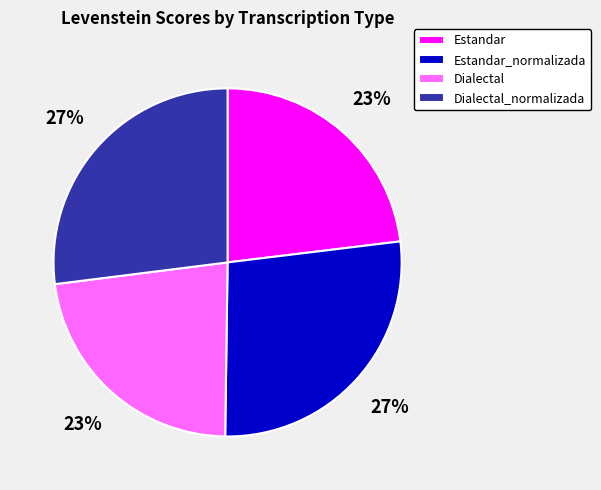

Is it true that Estandar is 32% of the pie?

False